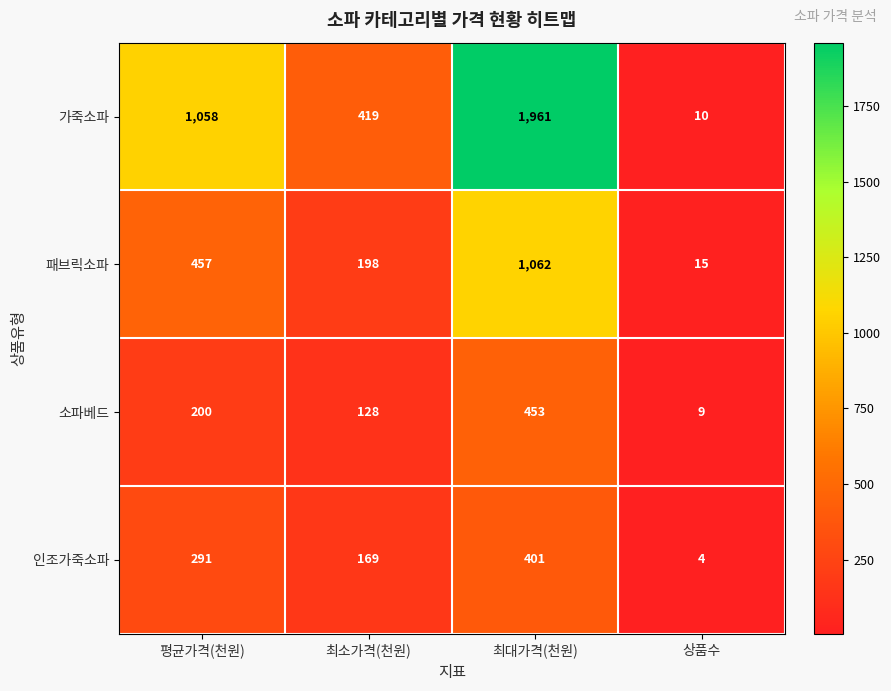

Rank the series at 상품수 from lowest to highest value.

인조가죽소파, 소파베드, 가죽소파, 패브릭소파